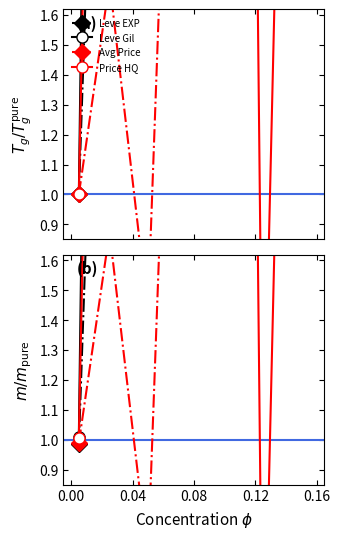

List the series in order of their peak value, lowest first.

Avg Price, Price HQ, Leve EXP, Leve Gil